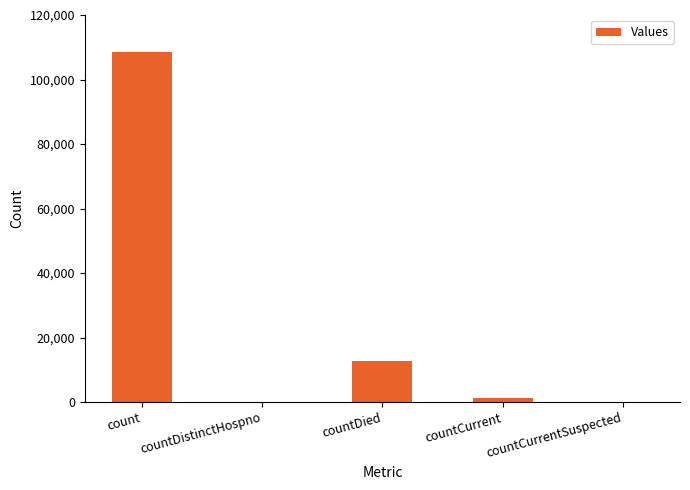

What is the sum of all values?

122884